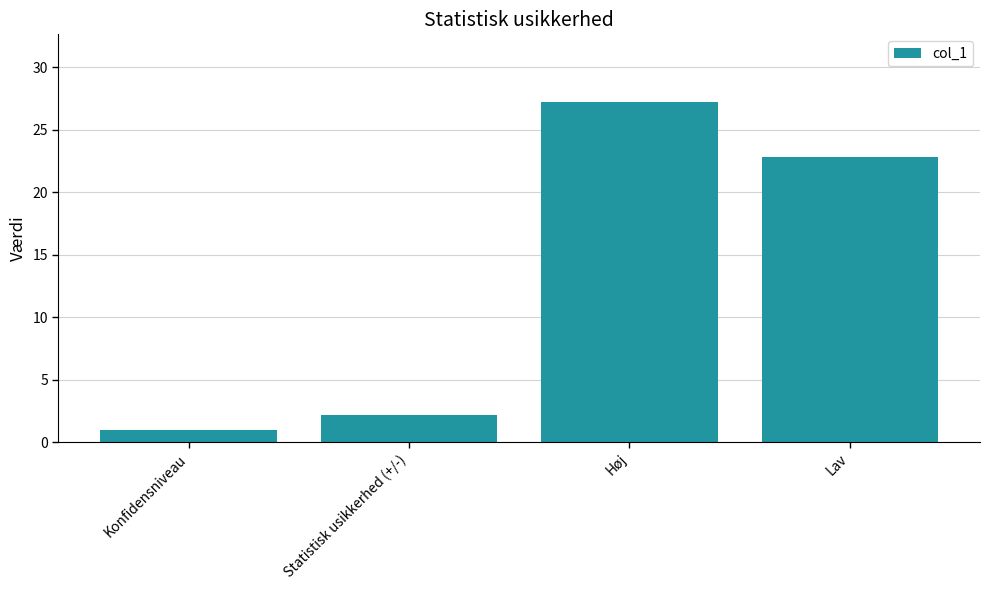

Count the number of data series in this chart.

1